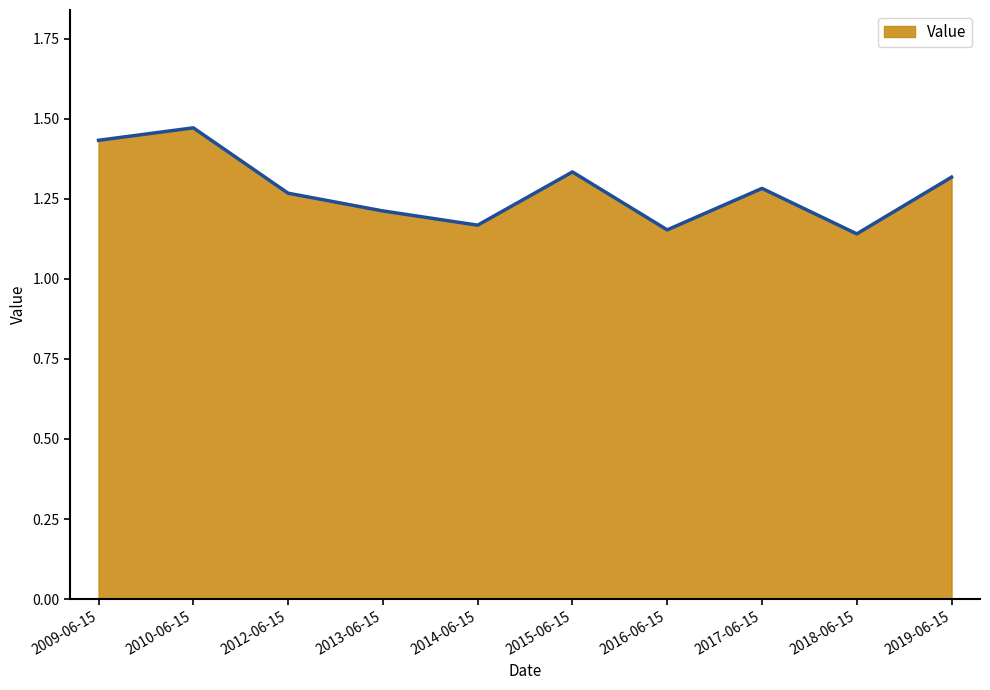

What is the ratio of the value at 2016-06-15 to the value at 2013-06-15?

1.0